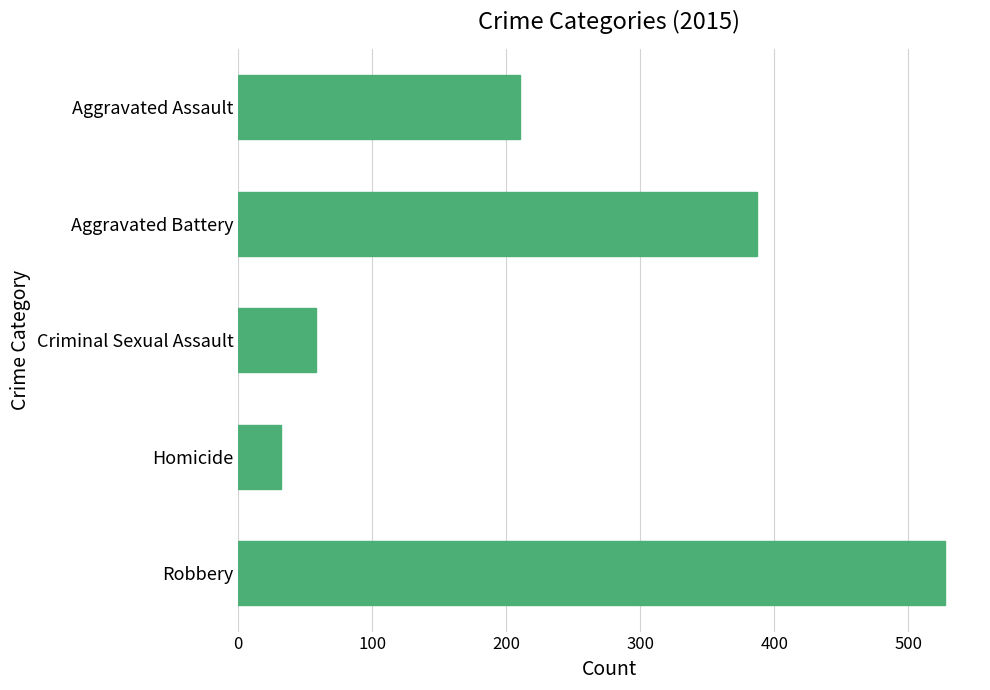

What is the ratio of the value at Aggravated Assault to the value at Aggravated Battery?

0.5